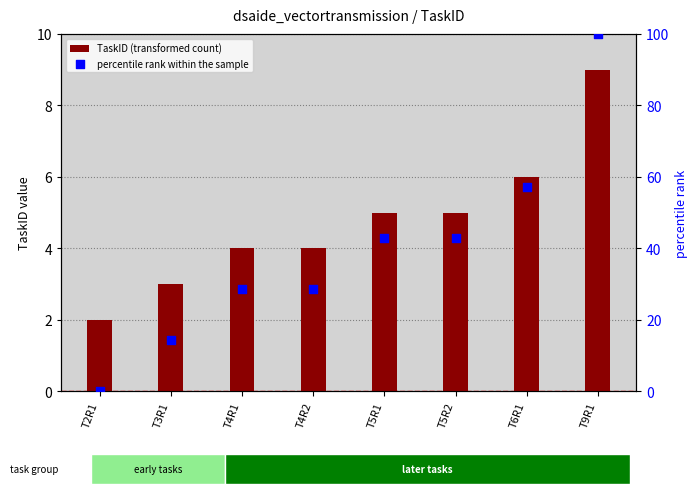

At how many categories does at least one series exceed 2?

7